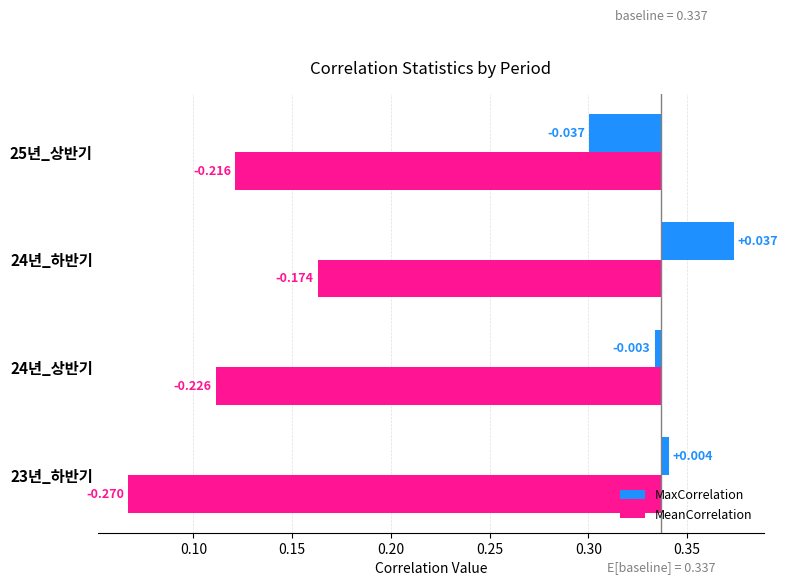

What is the difference between the maximum and minimum values in the MaxCorrelation series?

0.1